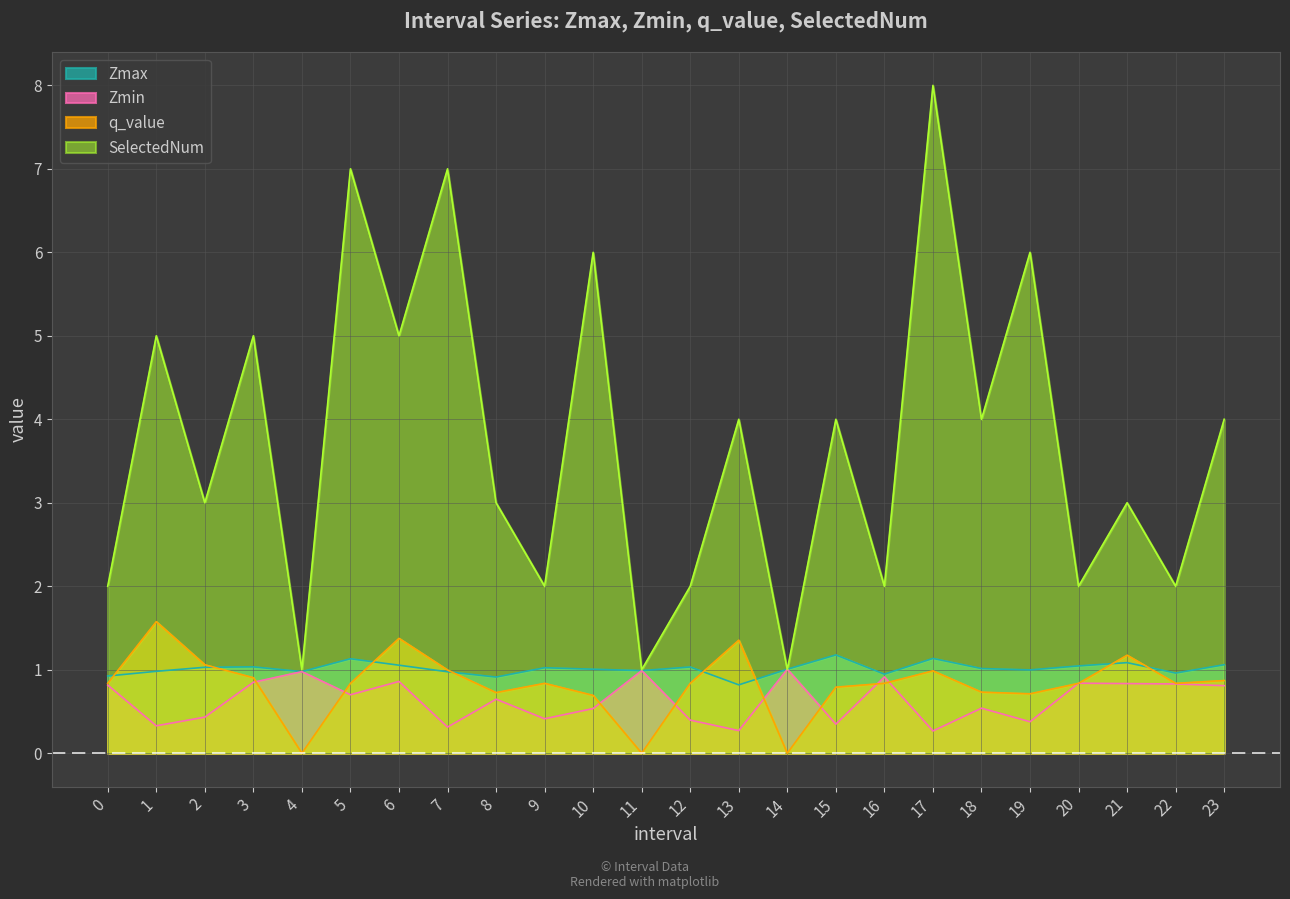

Count the number of data series in this chart.

4